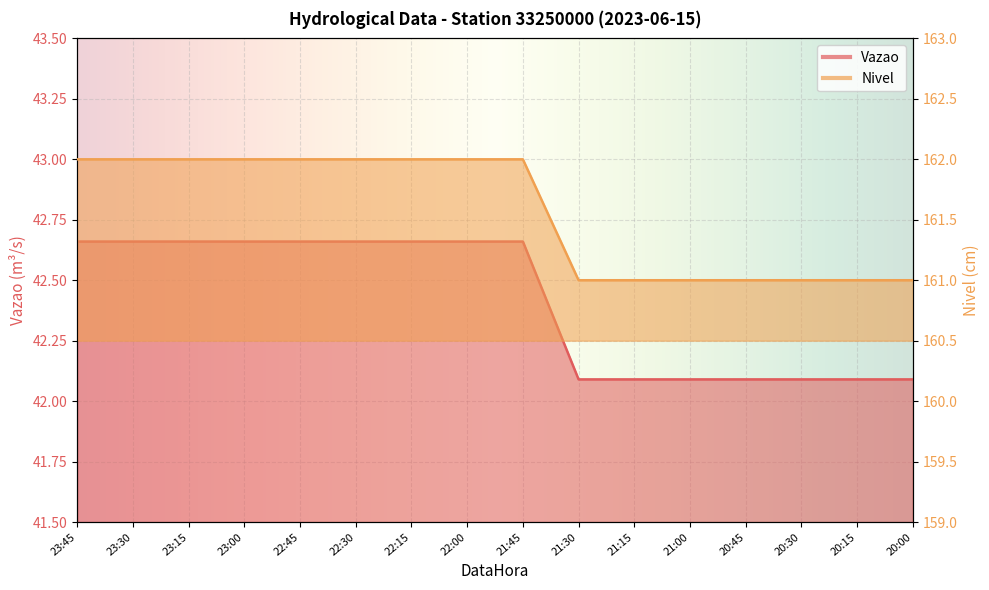

Rank the categories by Nivel value from lowest to highest.

21:30, 21:15, 21:00, 20:45, 20:30, 20:15, 20:00, 23:45, 23:30, 23:15, 23:00, 22:45, 22:30, 22:15, 22:00, 21:45